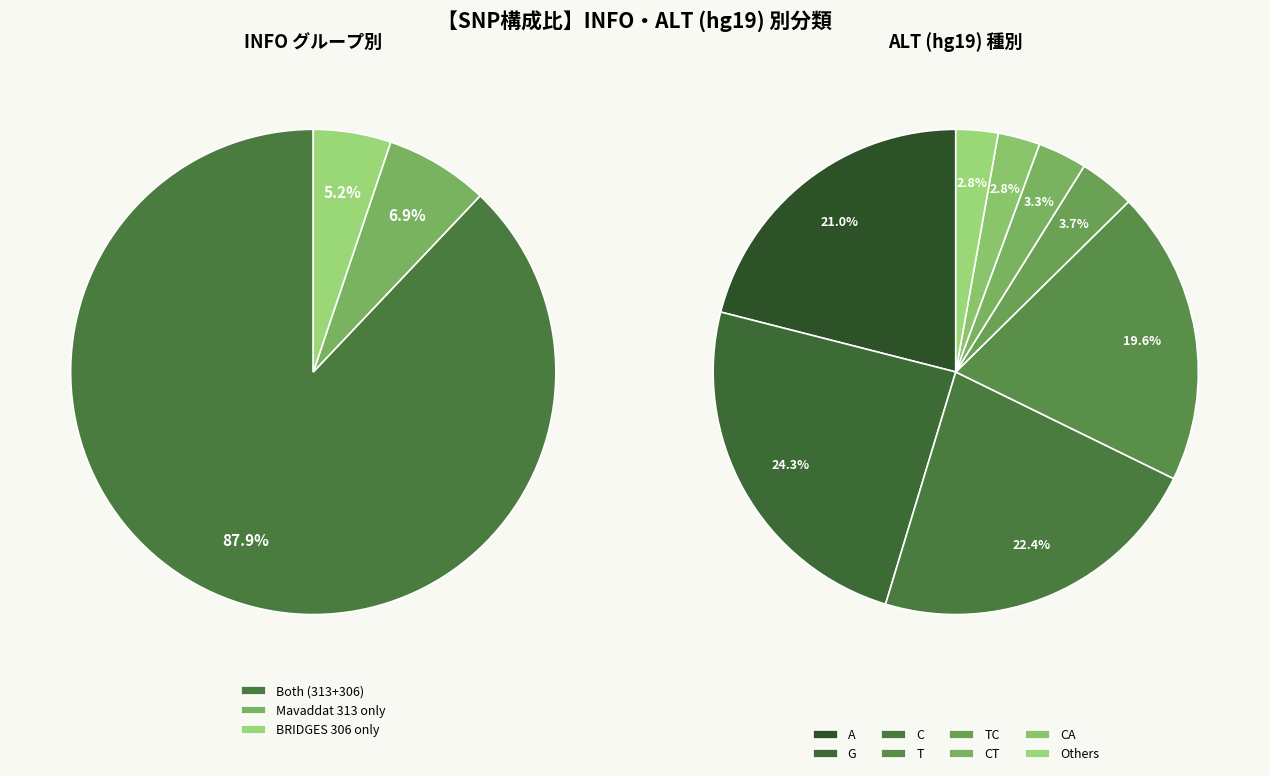

To the nearest percent, what is the difference between the largest and smallest slice percentages?

21%